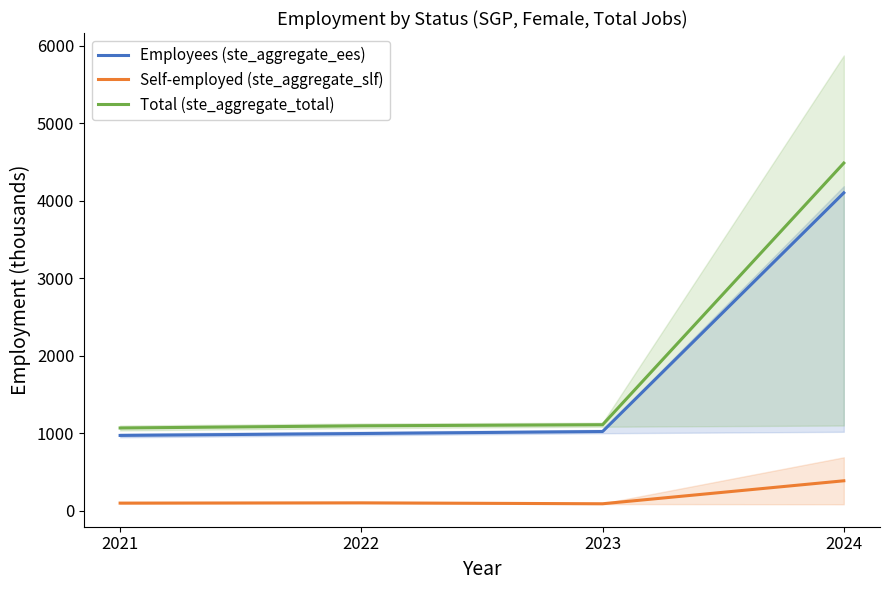

How many data points in Total (ste_aggregate_total) are above 1108?

2